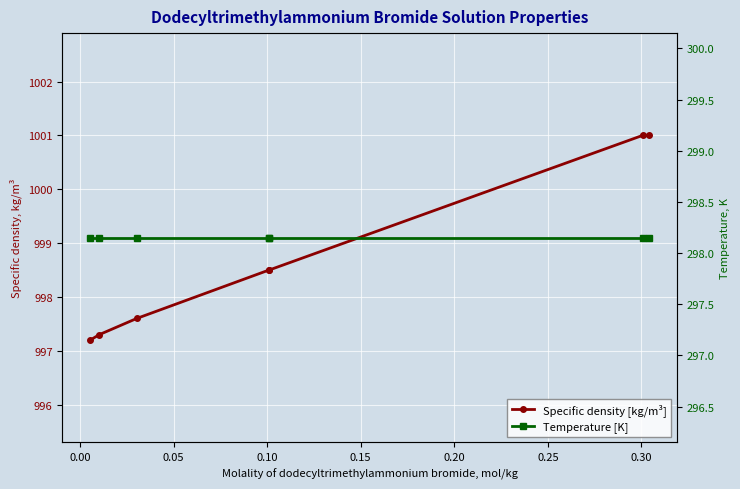

What is the difference between the highest and lowest values at 0.10?

700.4